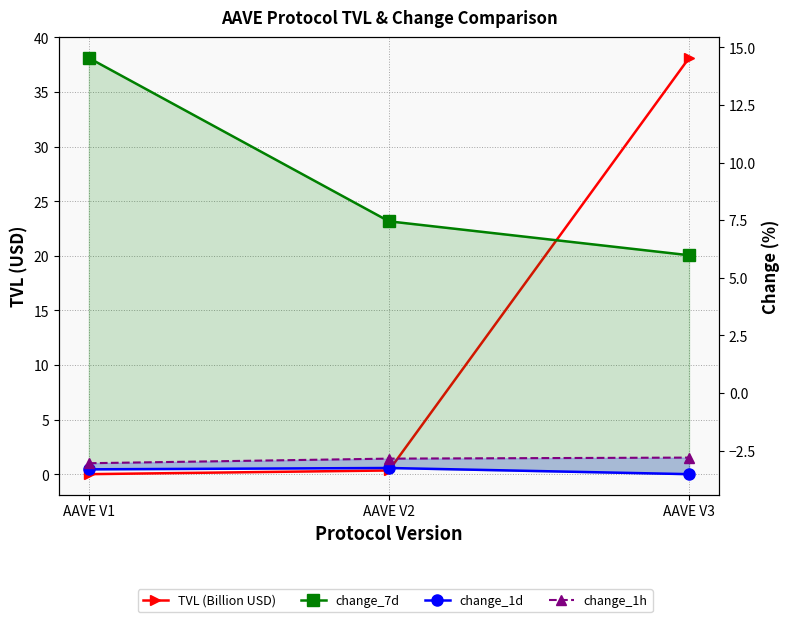

At how many categories does at least one series exceed 34?

1